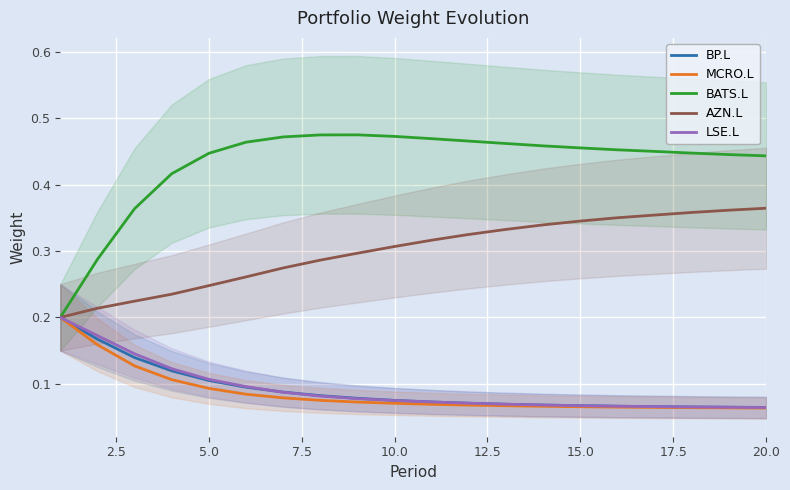

Is it true that MCRO.L equals 0.0 at 5.0?

False